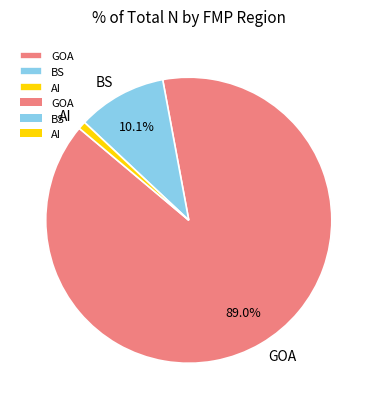

Which has a higher value, GOA or BS?

GOA